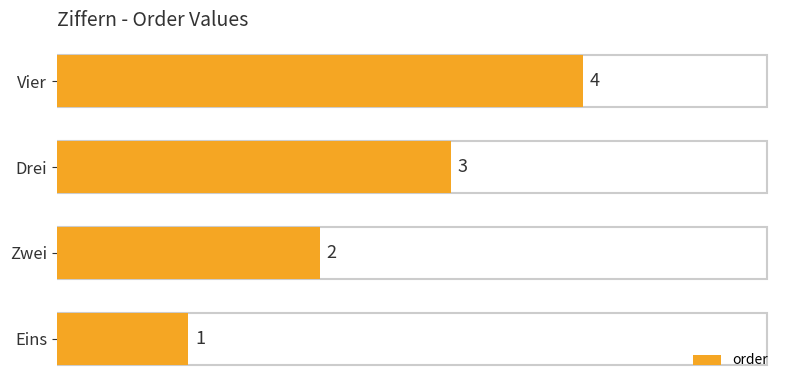

What is the sum of all values?

10